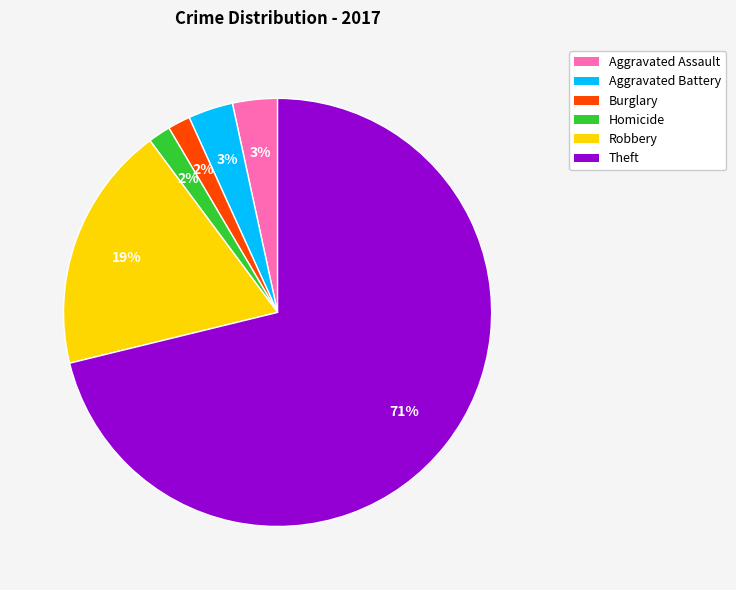

Between Theft and Aggravated Battery, which is larger?

Theft